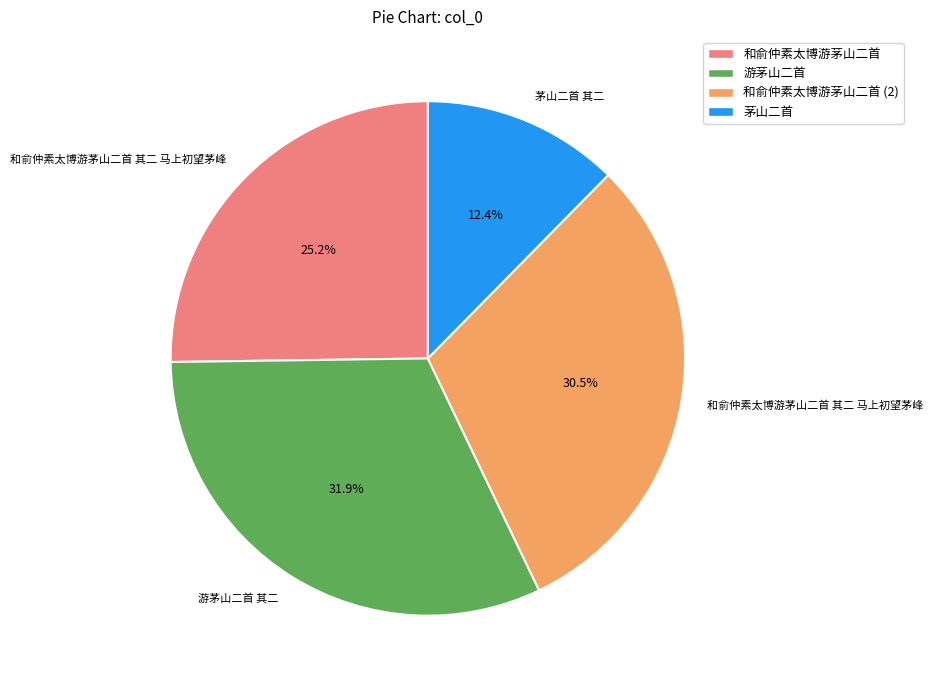

Is there a majority slice in this chart?

No